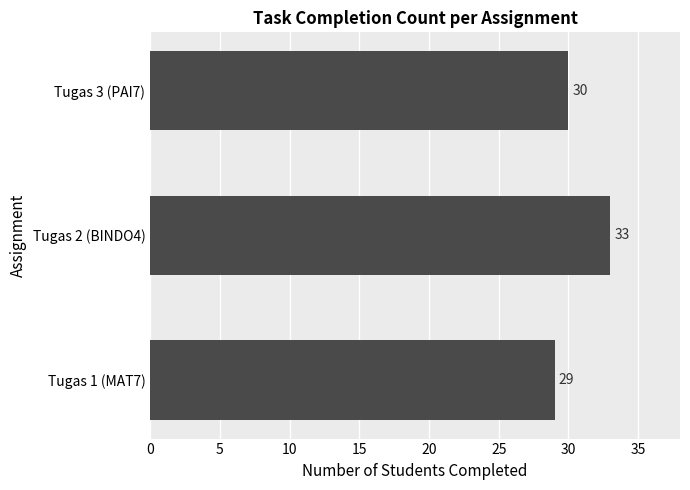

How many values are below 30?

1